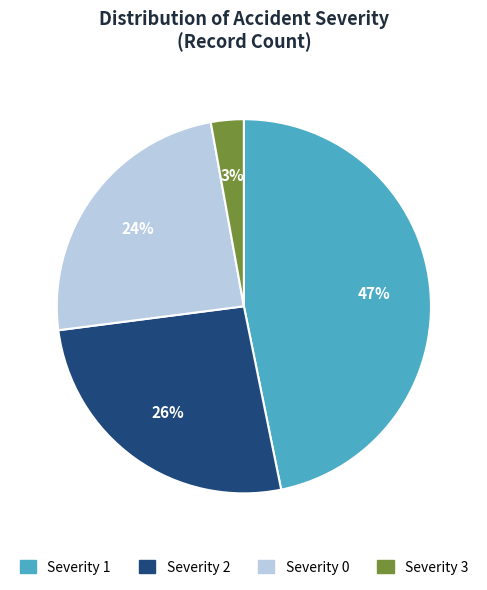

Is there a majority slice in this chart?

No